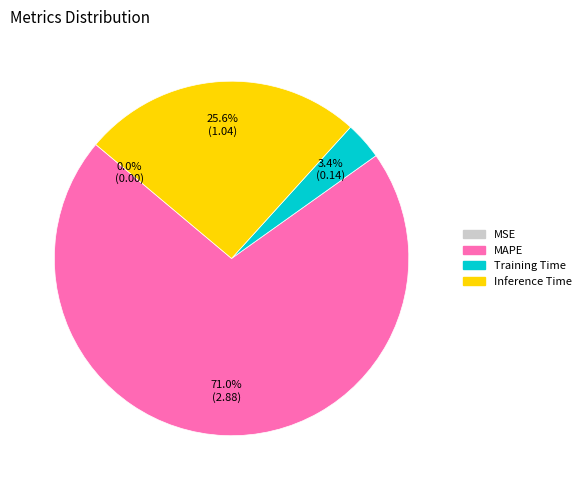

Which has a higher value, MAPE or Training Time?

MAPE